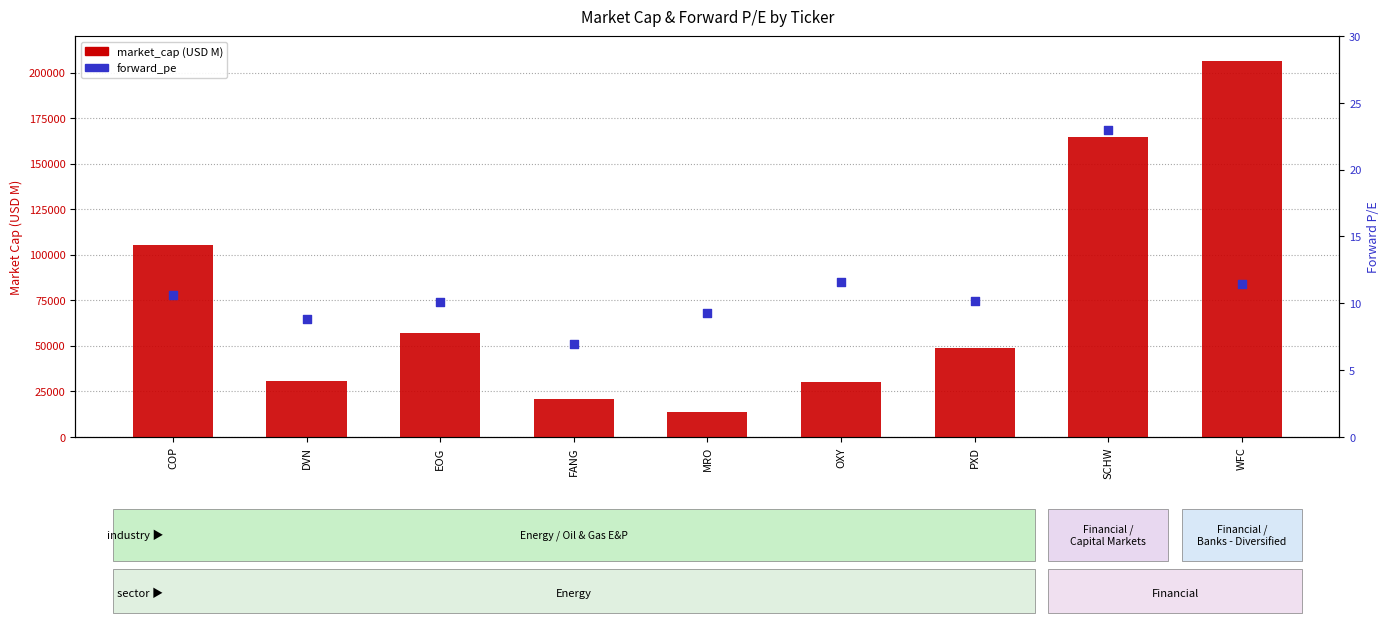

Which series has the largest Y range (max minus min)?

market_cap